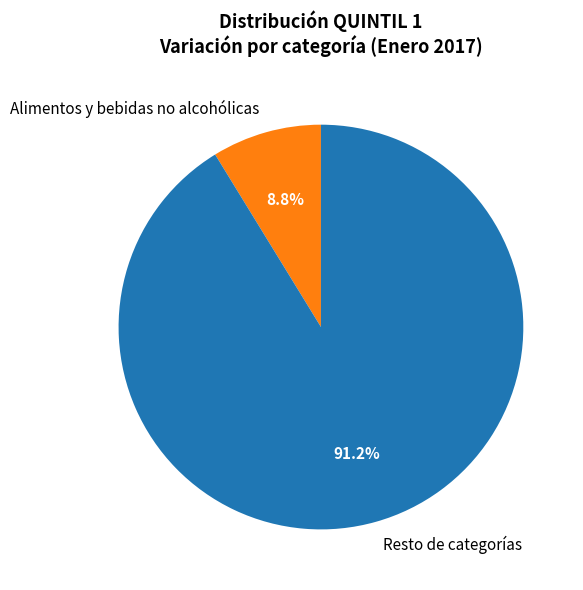

To the nearest percent, what is the average slice percentage?

50%